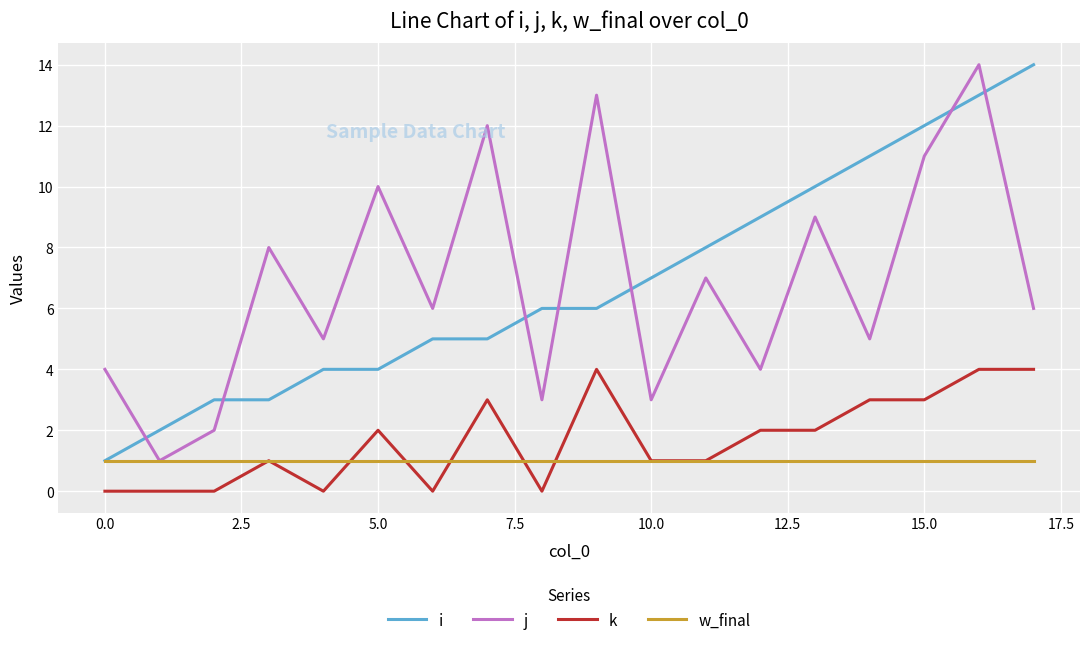

What is the maximum value shown in the chart?

14